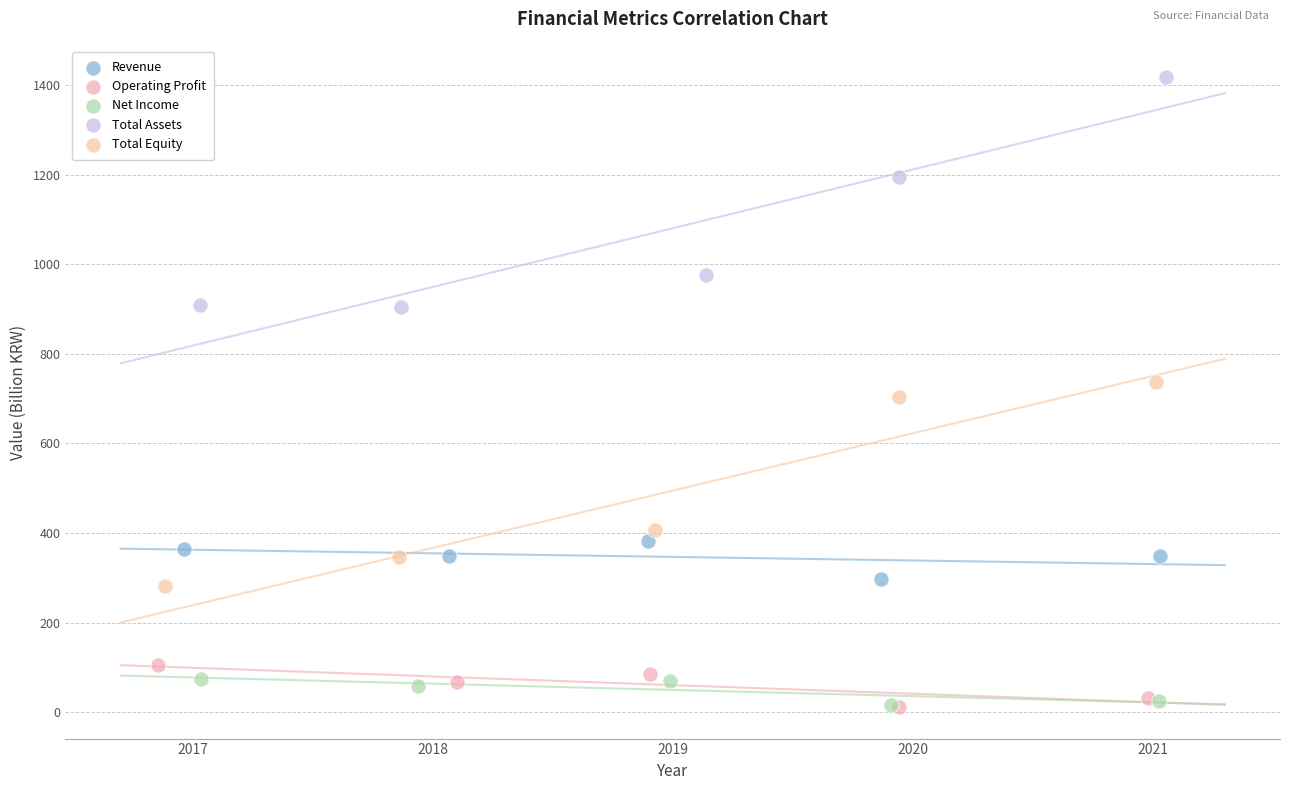

Which series reaches the maximum Y coordinate?

Total Assets